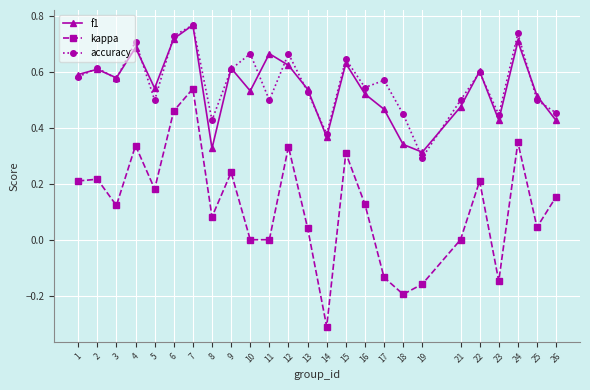

What is the smallest value displayed?

-0.3